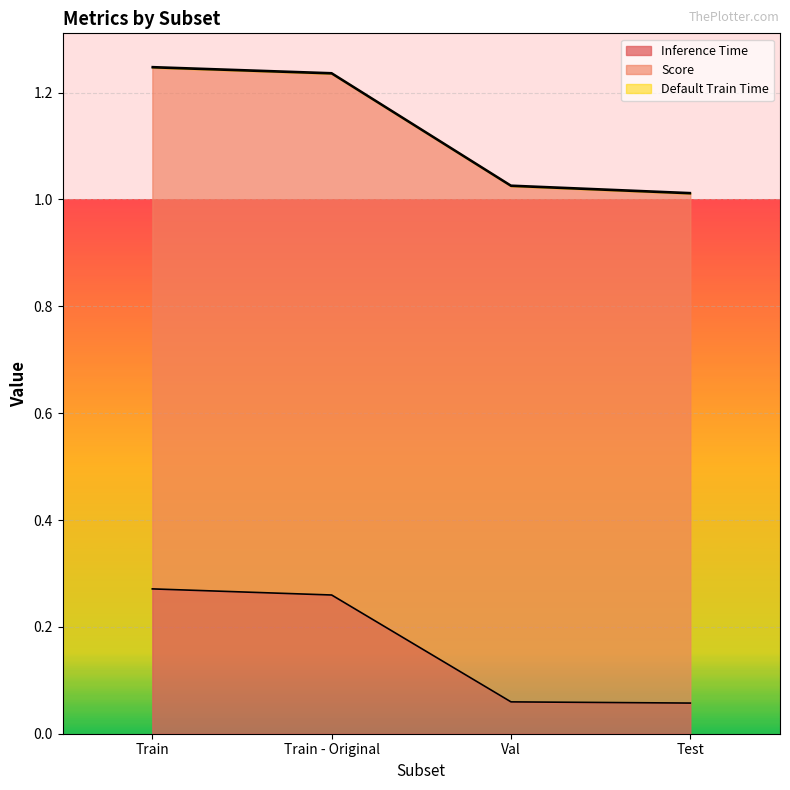

Which series has the largest total across all categories?

Score